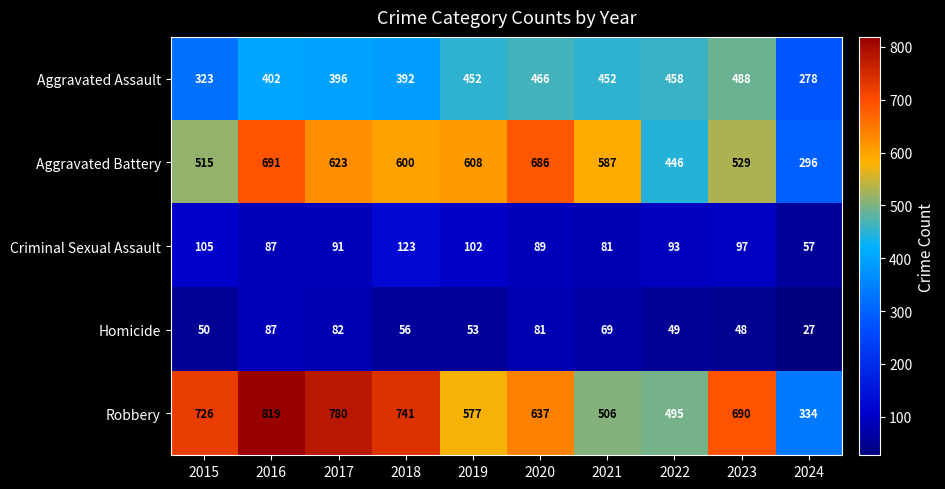

What is the difference between the maximum and second lowest values in the Aggravated Battery series?

245